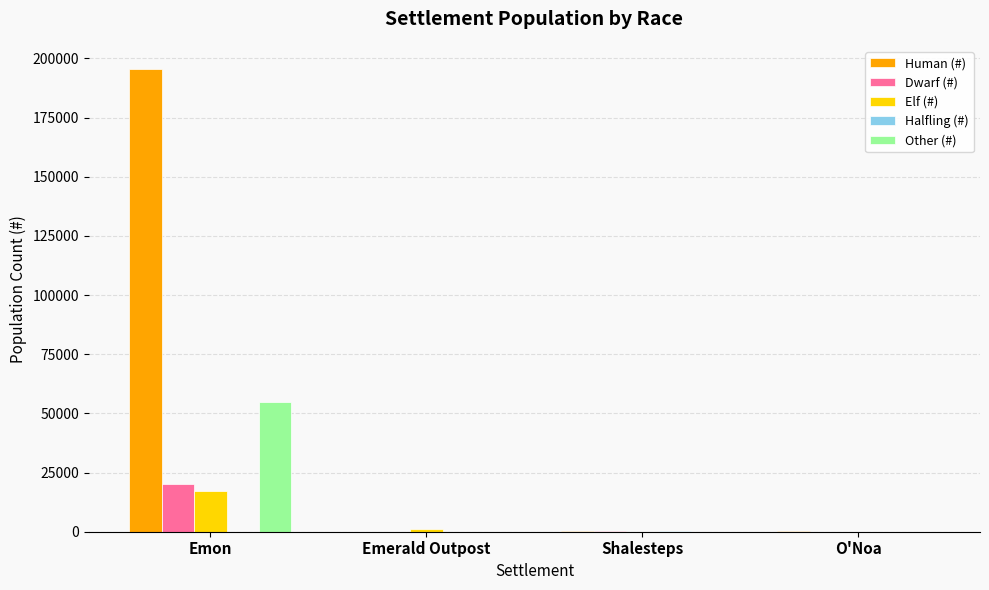

How many groups of bars are there?

4